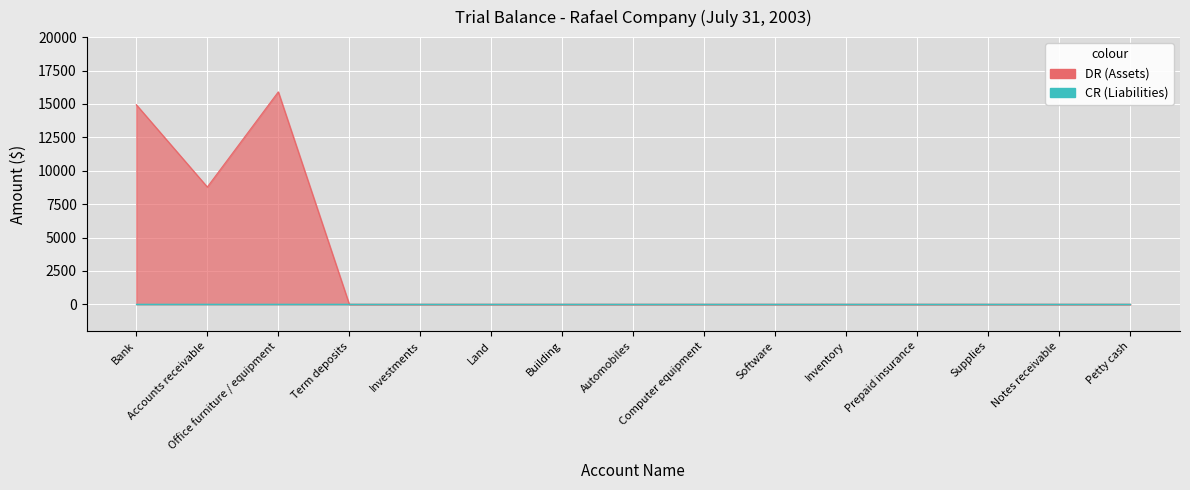

Does the chart display data point markers on the line(s)?

No